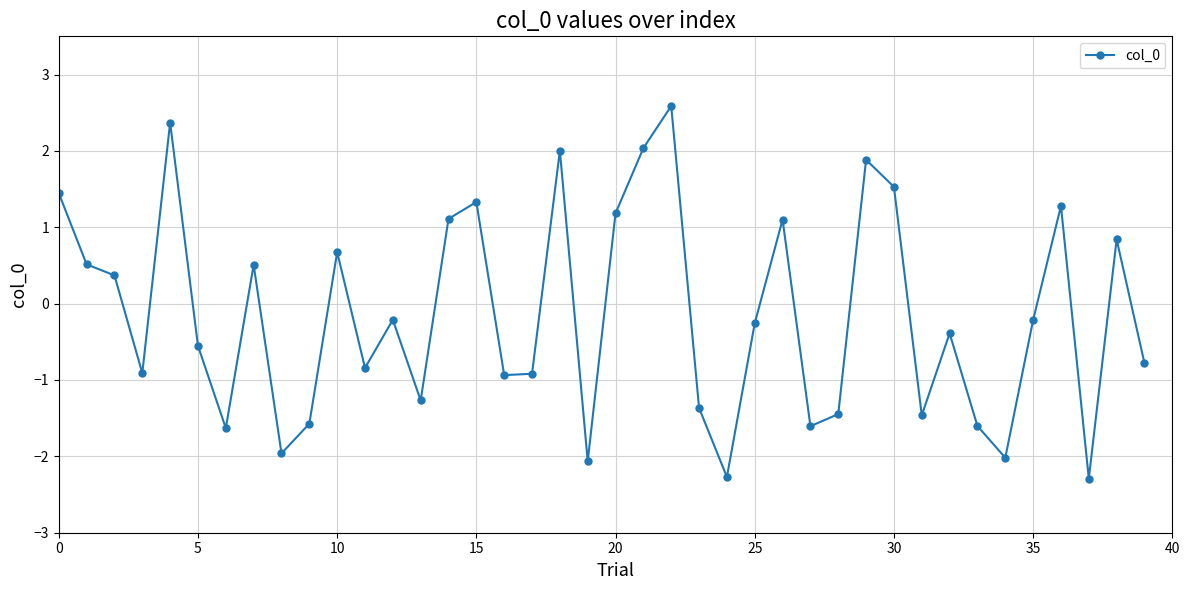

What is the difference between the second highest and minimum values?

4.7